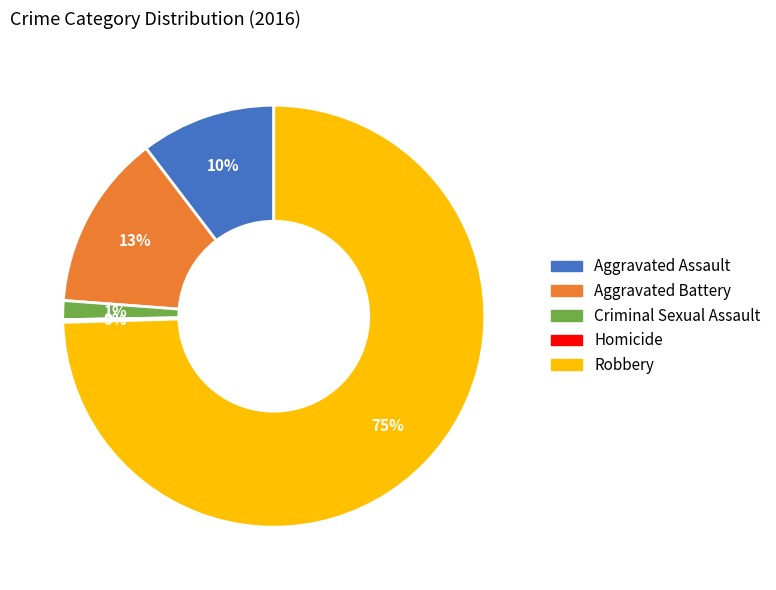

Which slice represents more than half of the pie?

Robbery